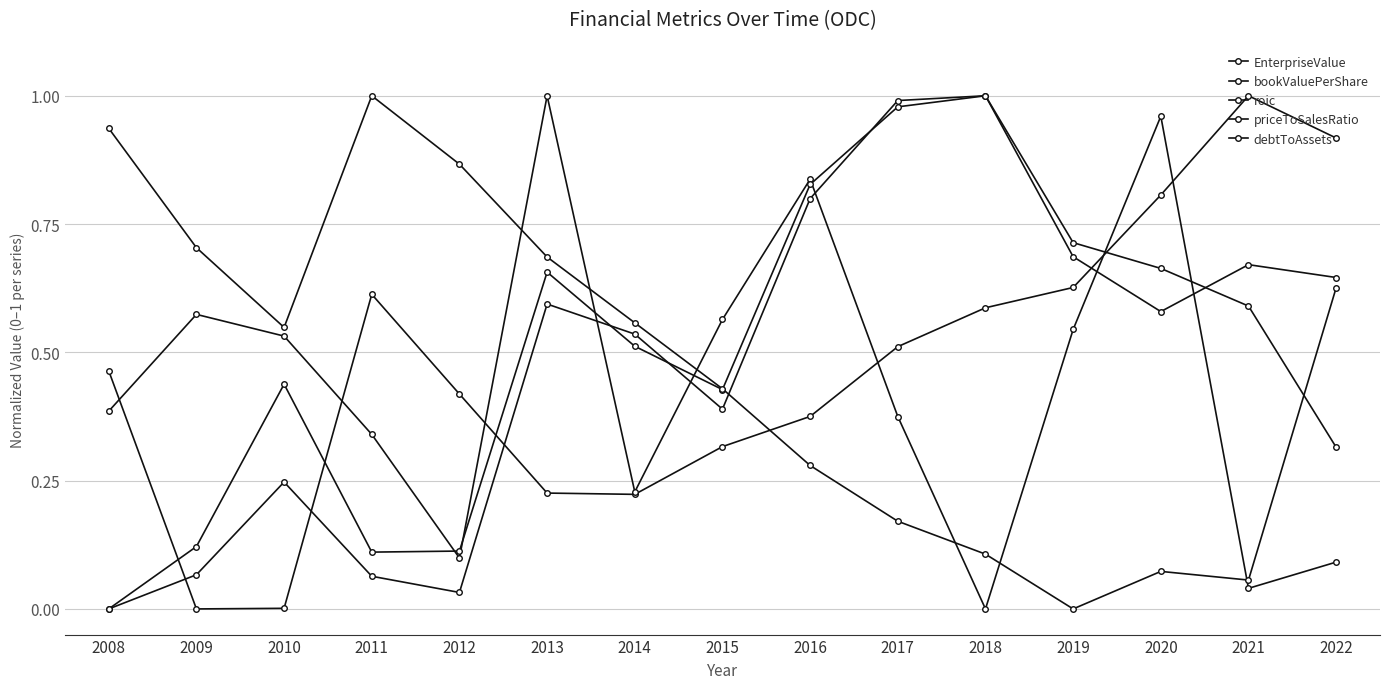

At which category is the sum across all series the highest?

2013